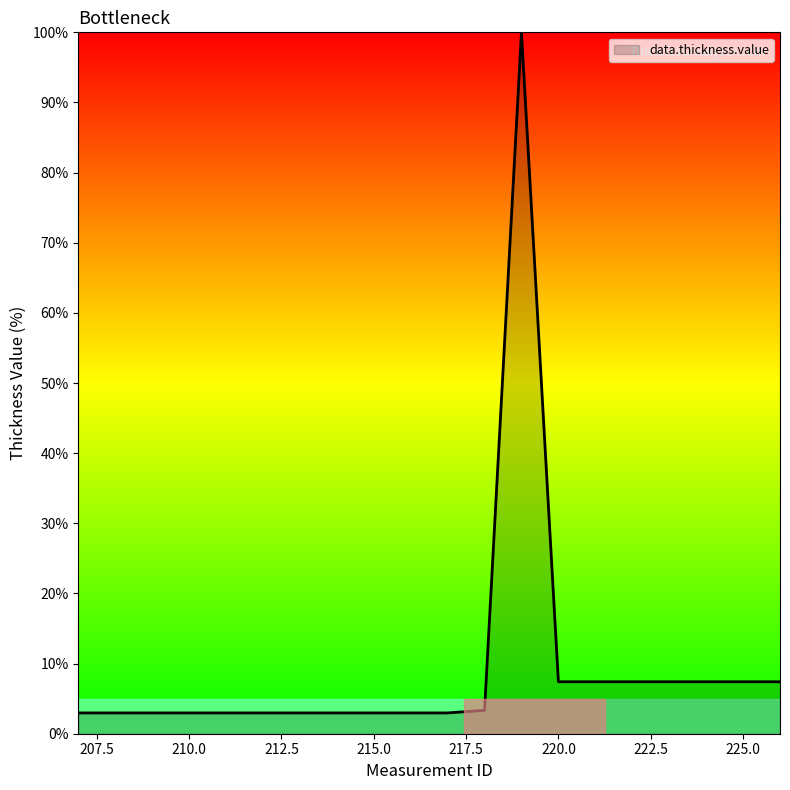

What is the greatest value displayed?

100.0